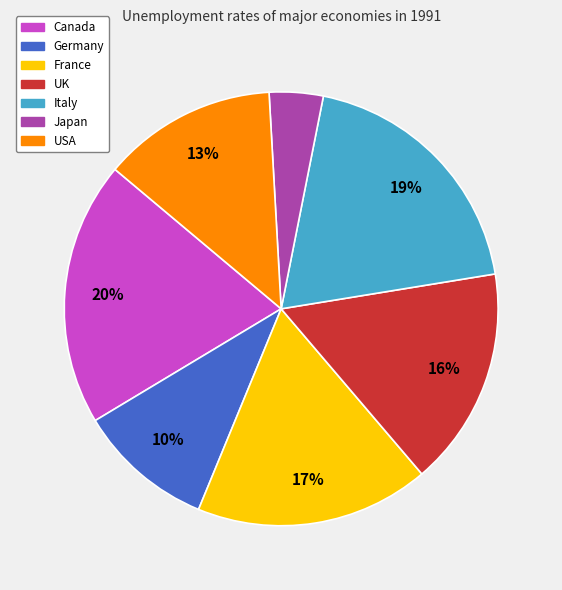

Is it true that Germany is 23% of the pie?

False